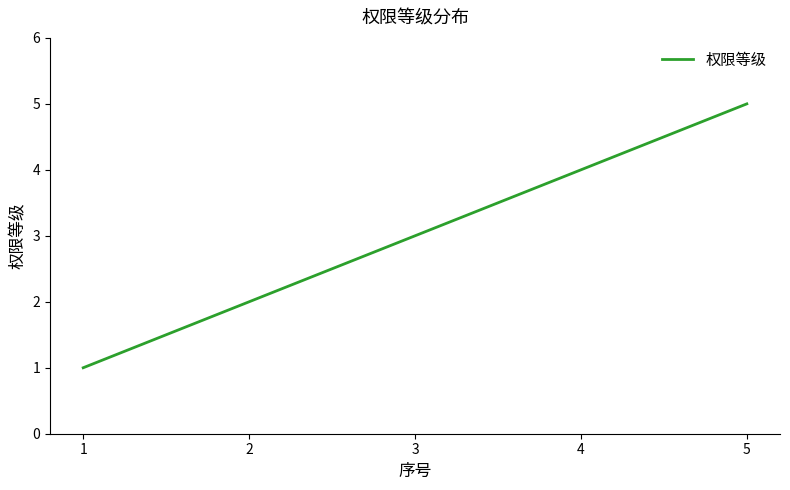

Where is the data nearest to the value 3?

3